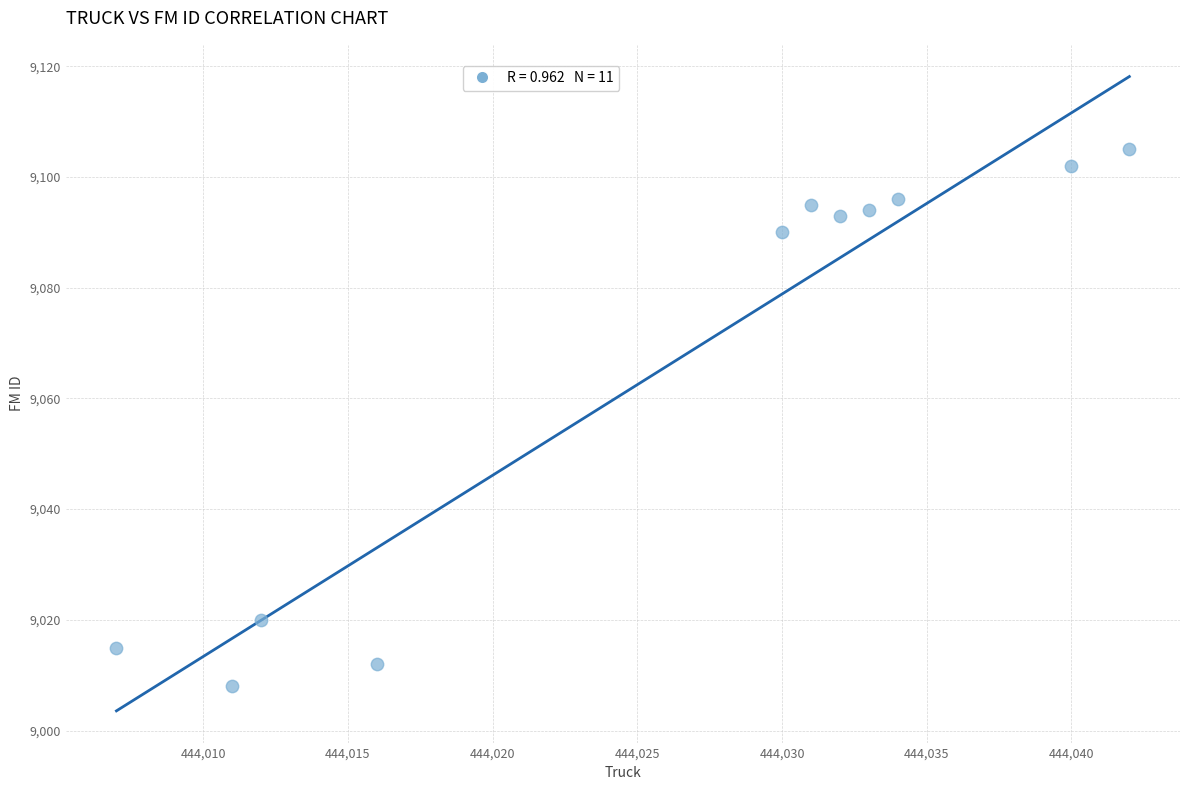

What Y value in the scatter plot is closest to 9056?

9090